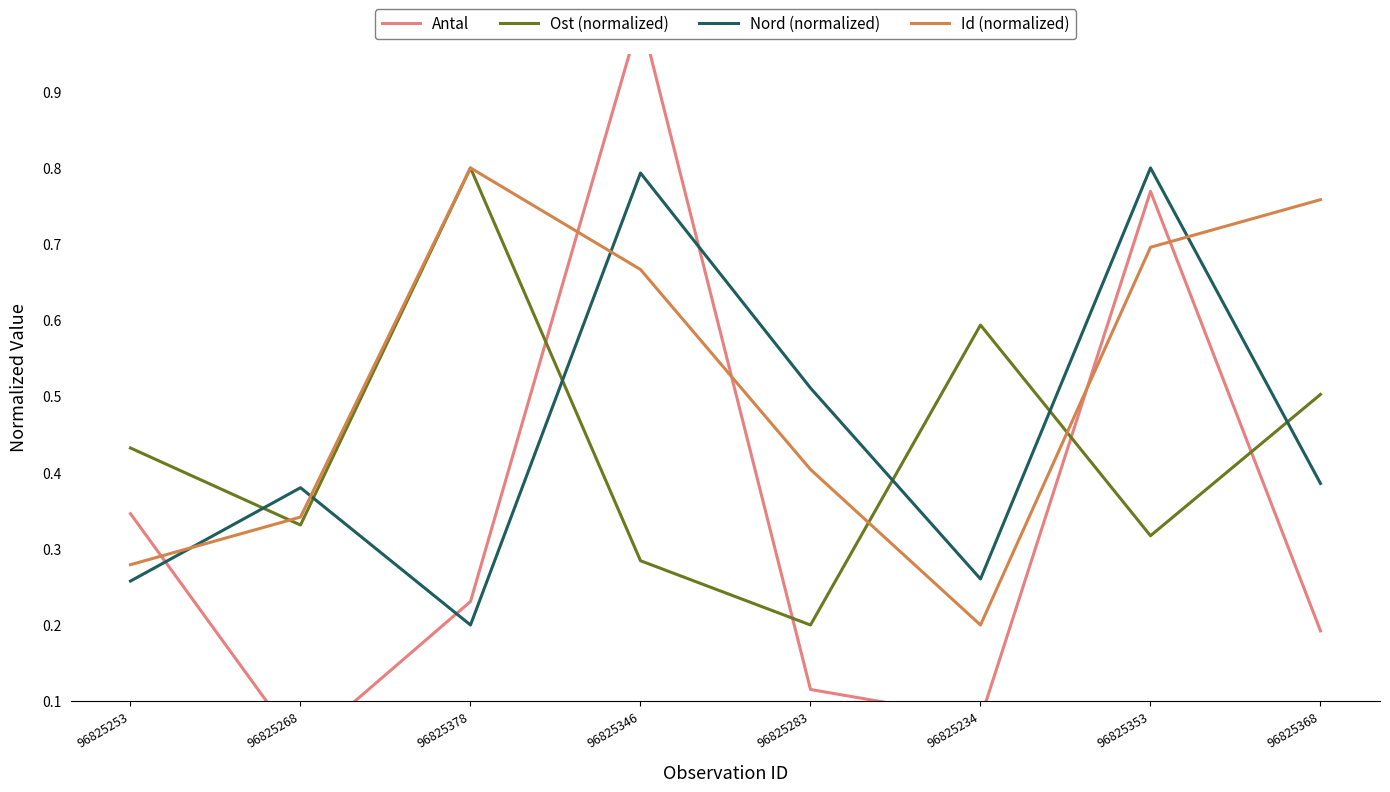

Is the value of Nord (normalized) at 96825353 greater than the value of Antal at 96825378?

Yes